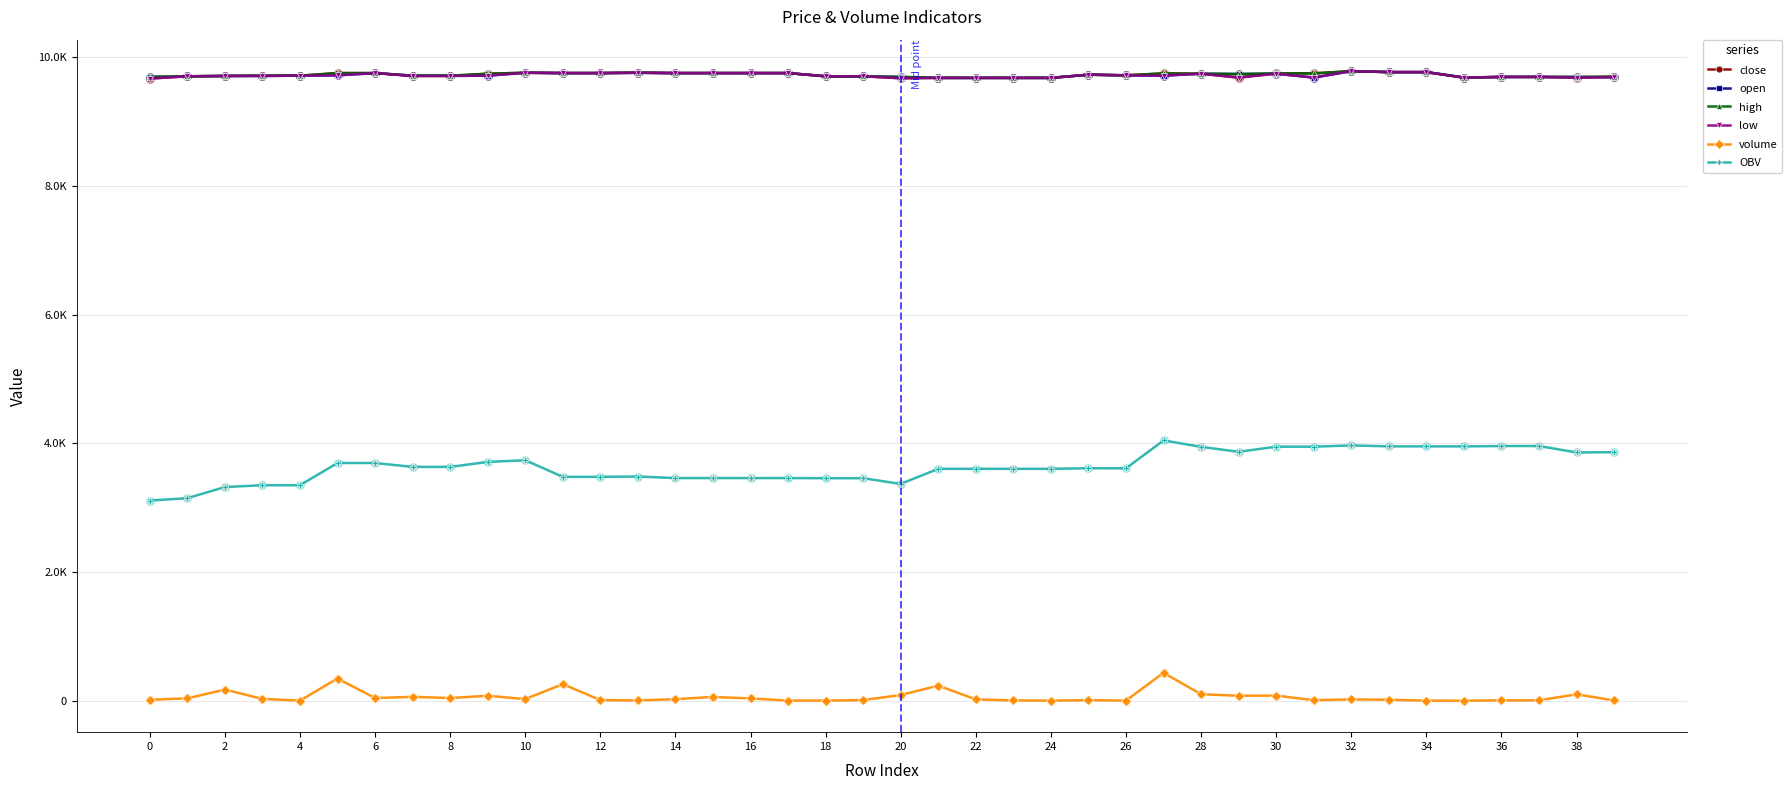

What are all the series names shown in the legend?

close, open, high, low, volume, OBV